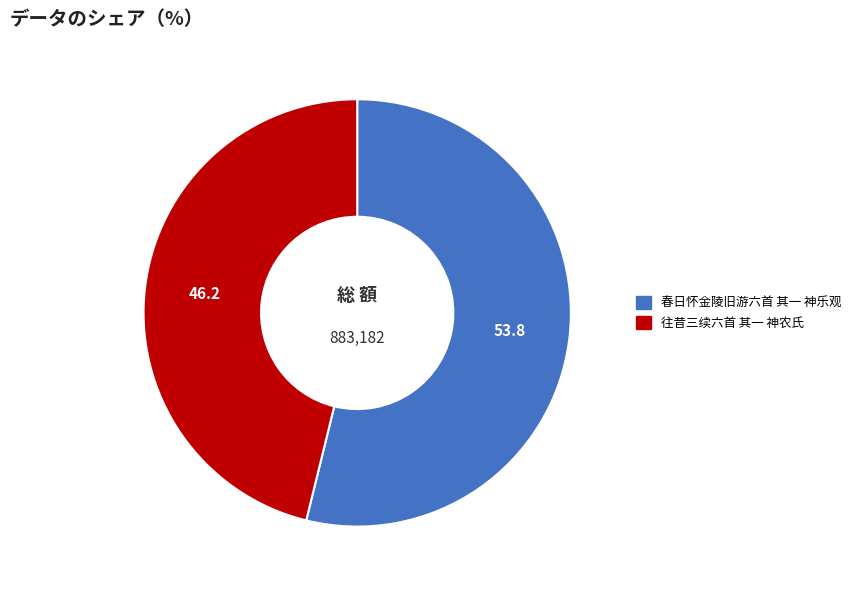

How many slices are in this pie chart?

2